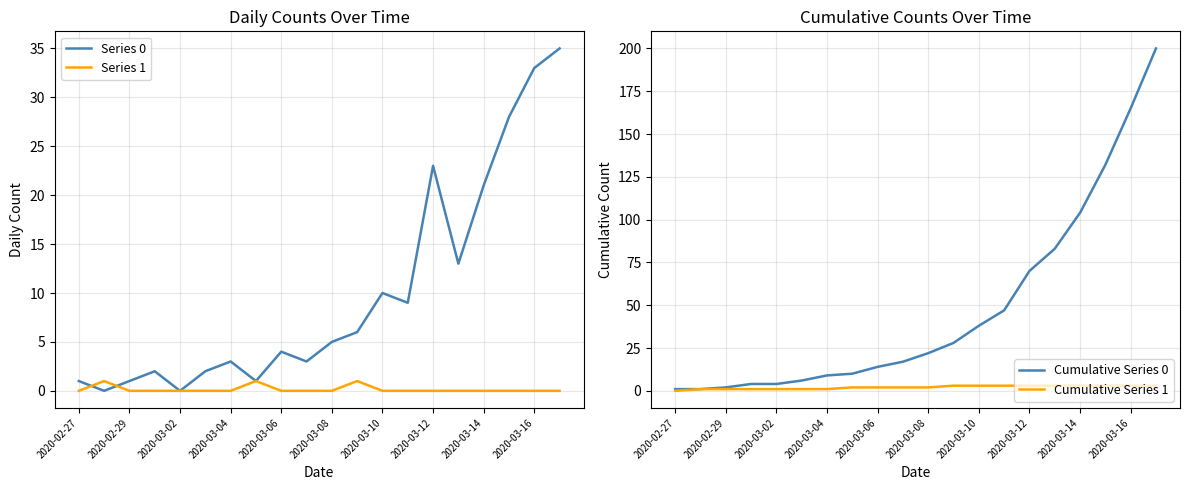

At which label does Cumulative Series 0 reach its minimum?

2020-02-27